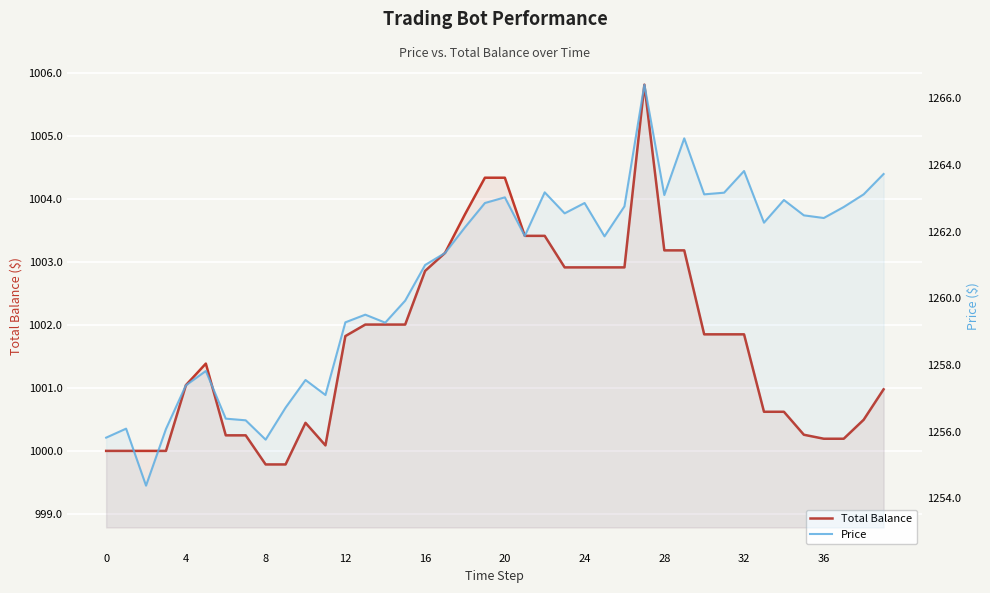

Is it true that Price equals 1259.3 at 14?

True